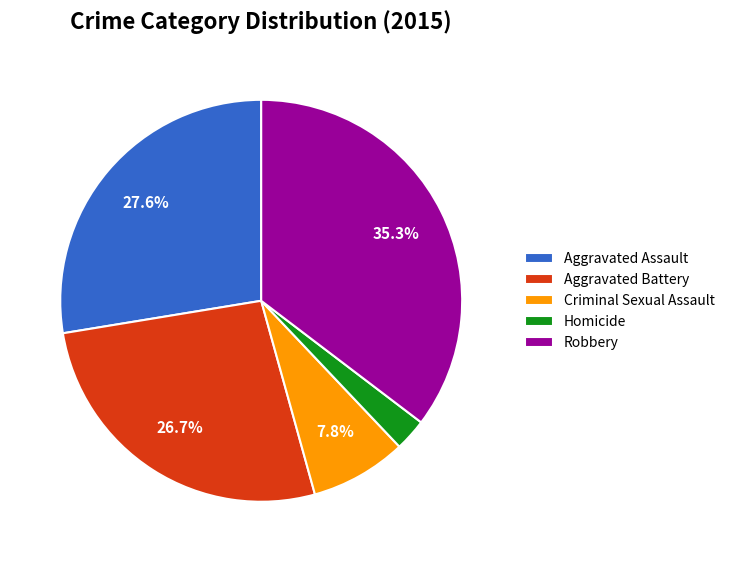

Does Aggravated Battery account for over 50% of the chart?

No